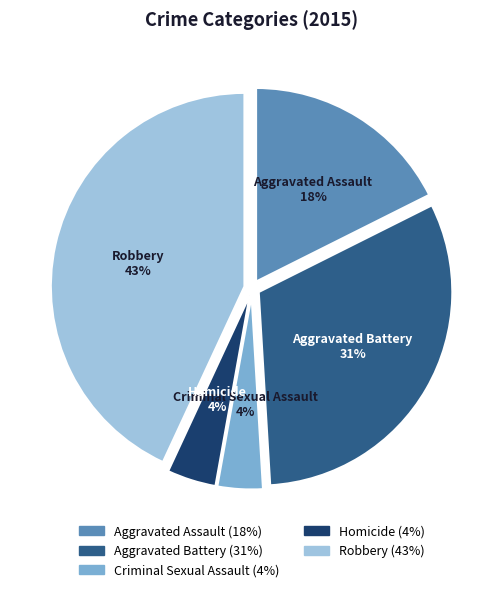

True or false: Homicide accounts for 4% of the total.

True